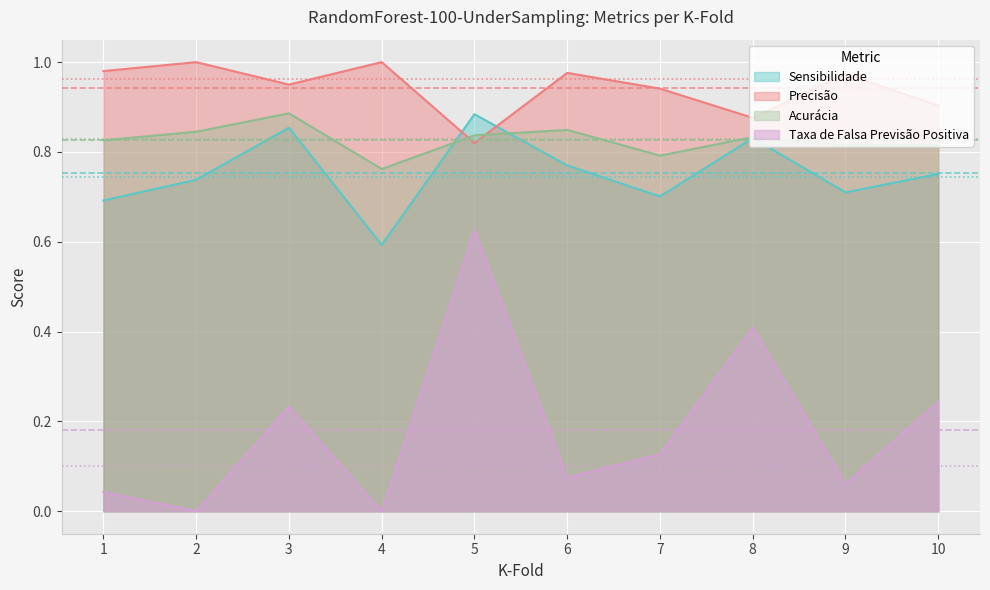

True or false: Acurácia and Sensibilidade intersect in this chart.

True